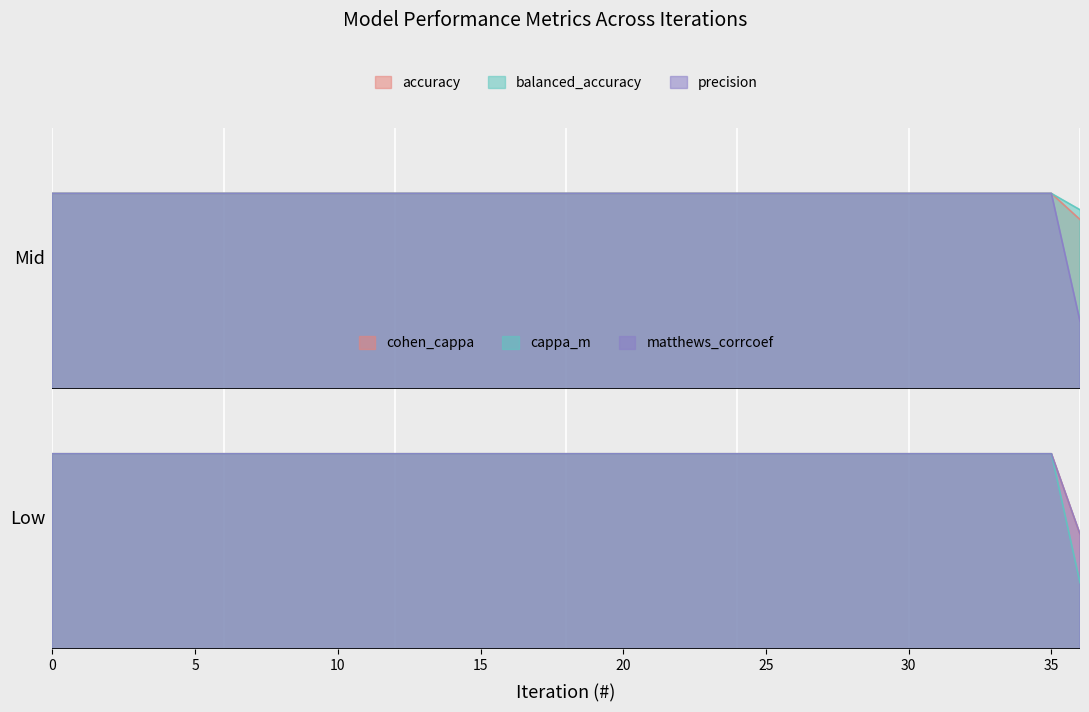

Which has a higher value, 22 or 2?

22